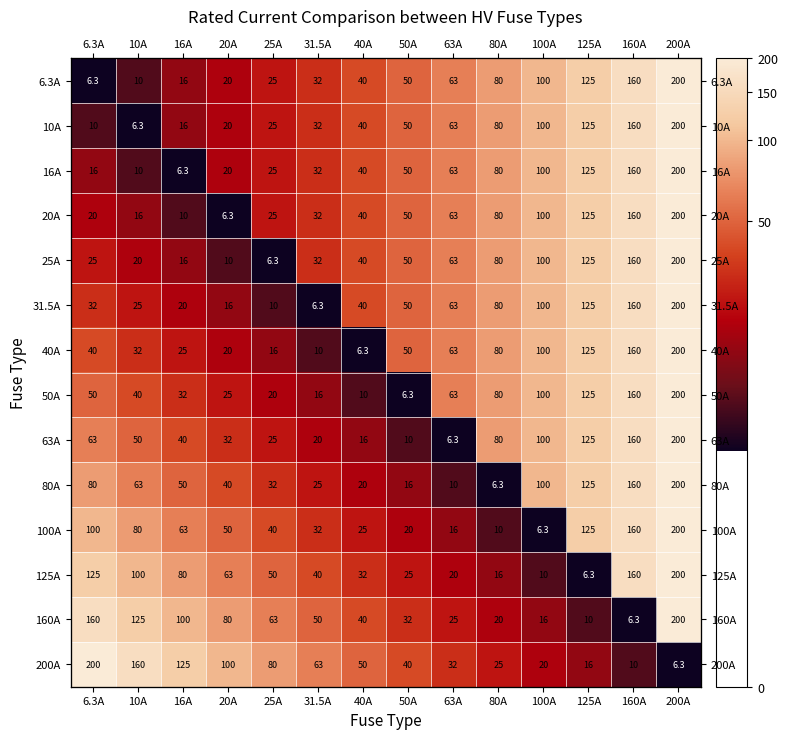

At which category is the sum across all series the highest?

200A